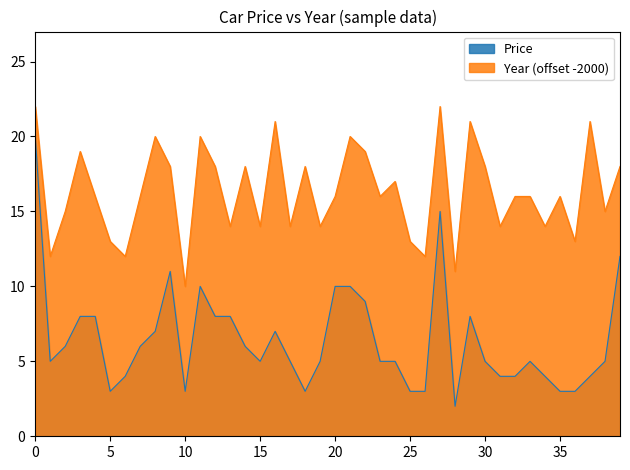

True or false: Year and Price intersect in this chart.

False